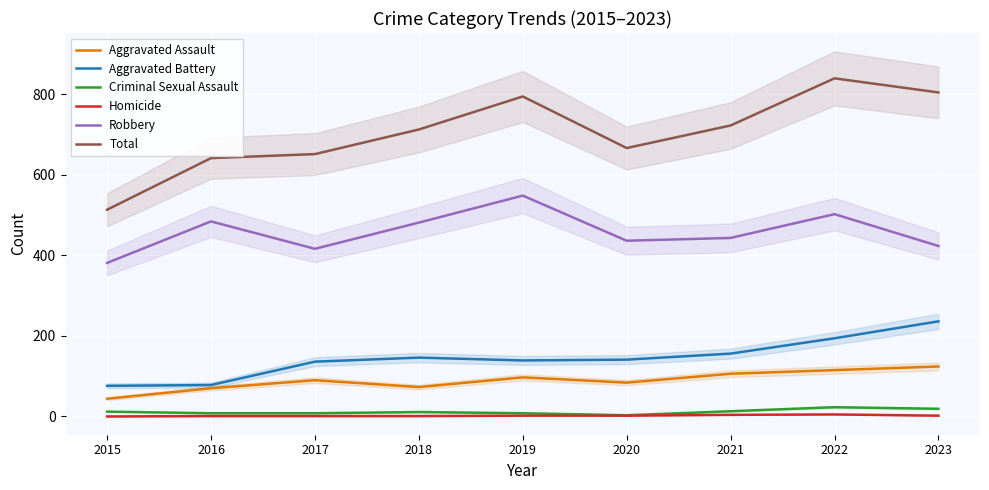

How many values in the Robbery series are below 443?

4